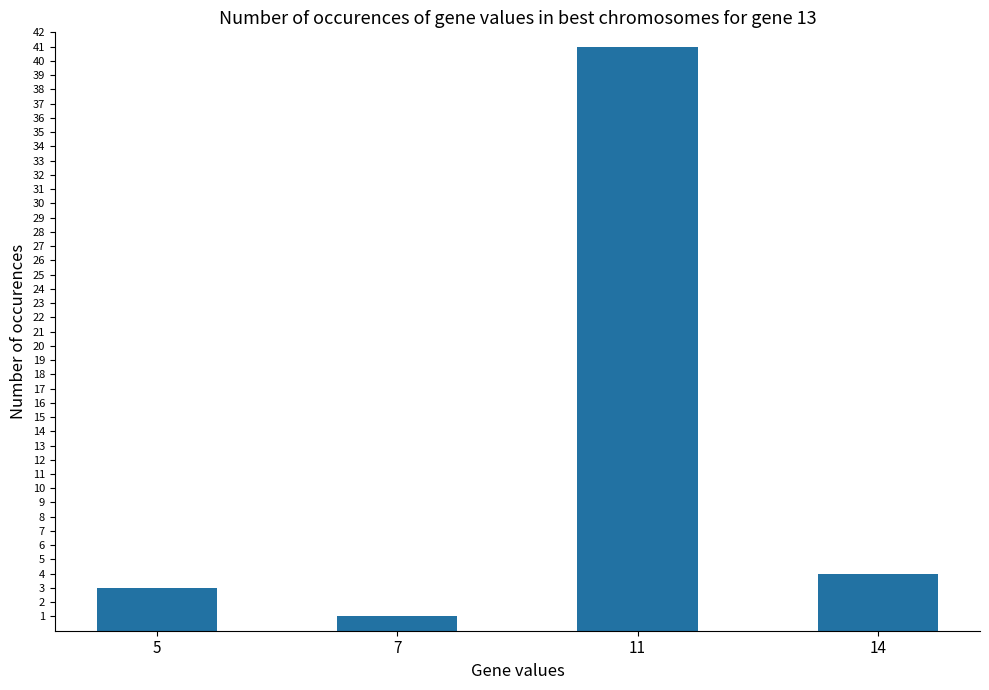

Rank the categories by value from lowest to highest.

7, 5, 14, 11